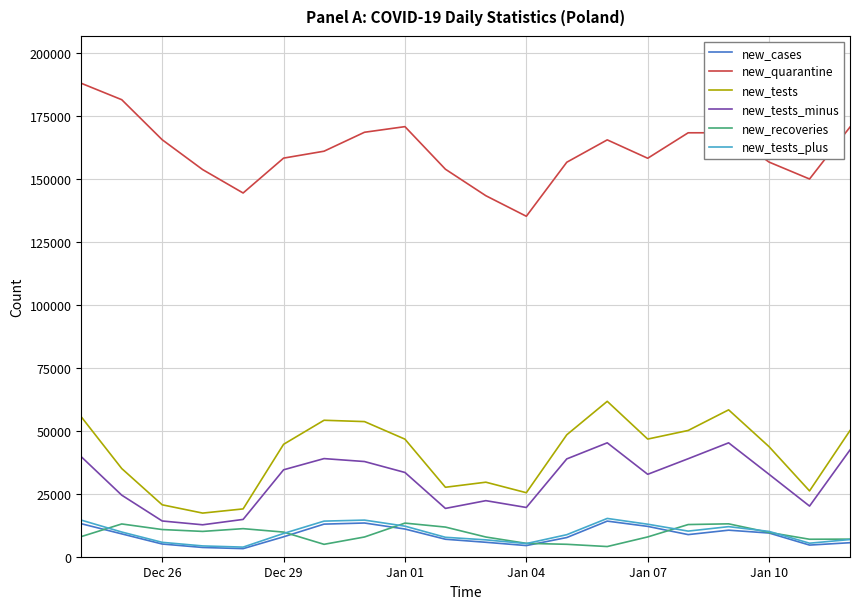

Which series has the largest total across all categories?

new_quarantine